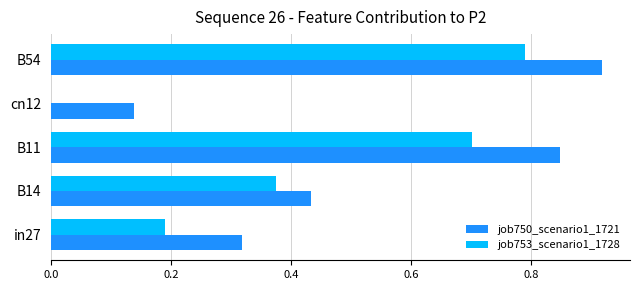

Which series has the largest total across all categories?

job750_scenario1_1721